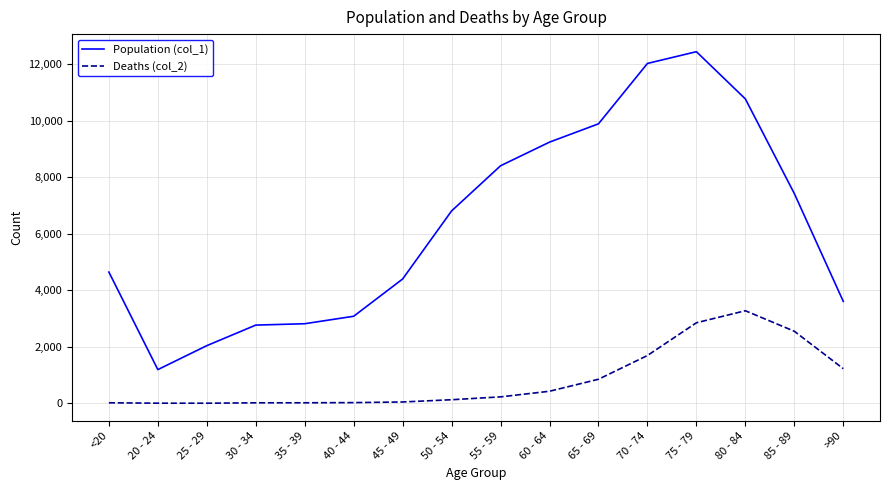

Which series has the largest total across all categories?

Population (col_1)